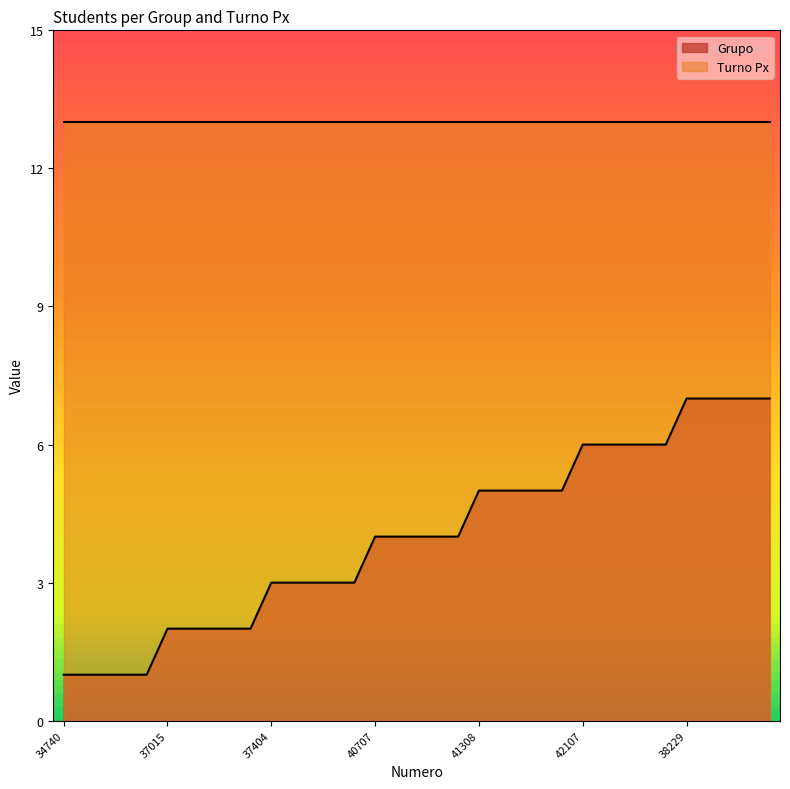

What is the total value across all series at 37015?

15